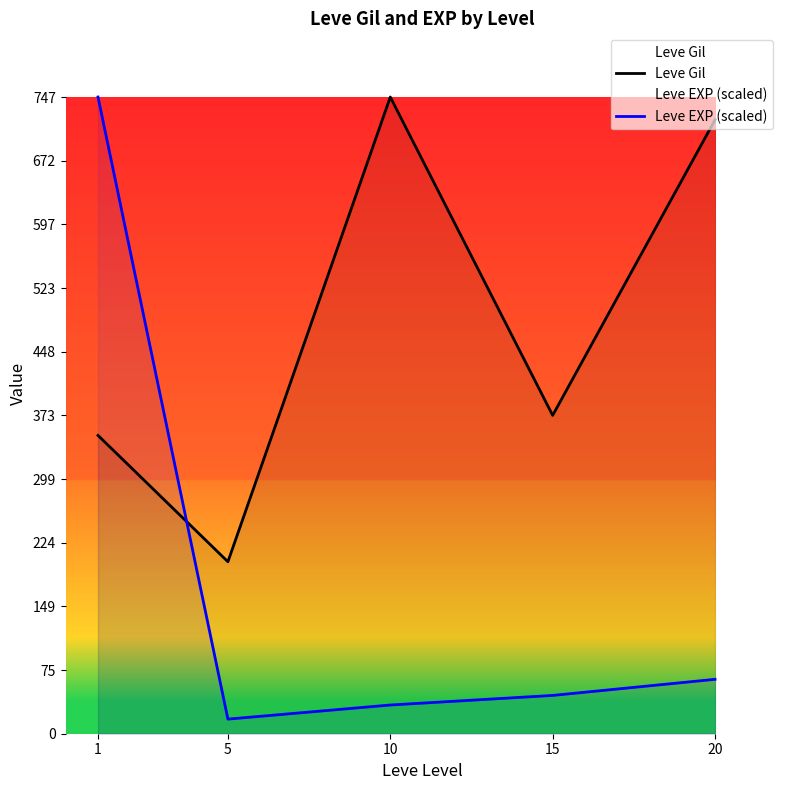

True or false: Leve Gil has more than 2 points higher than both neighbors.

False